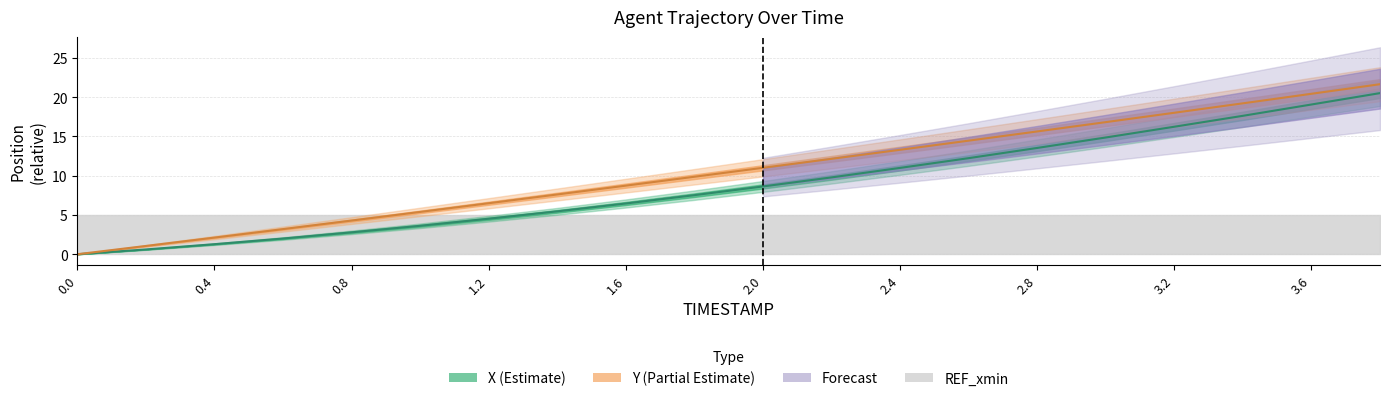

At how many categories does at least one series exceed 10?

10